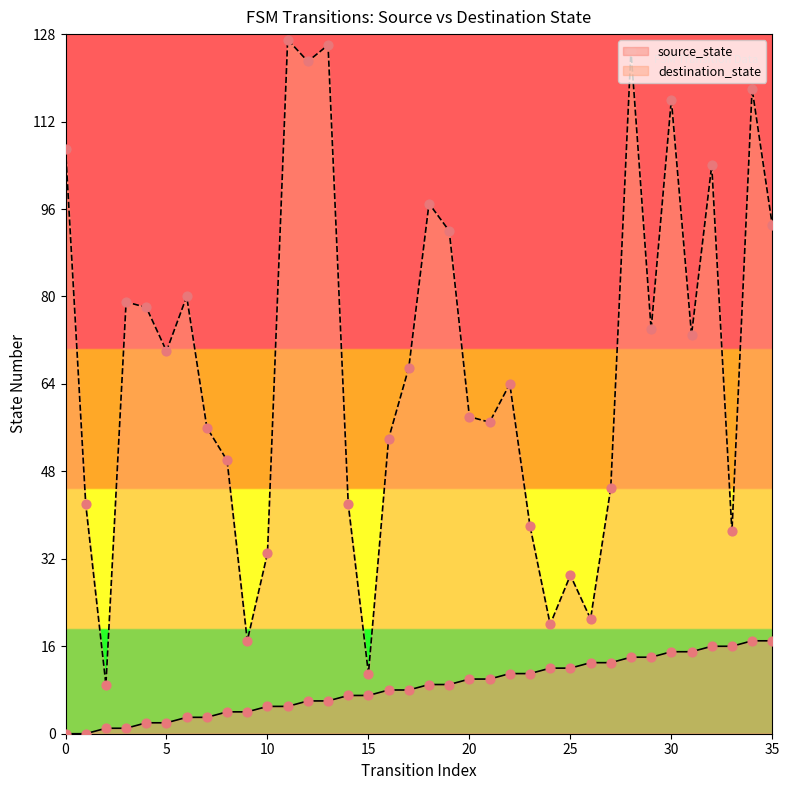

Which series has the largest total across all categories?

destination_state